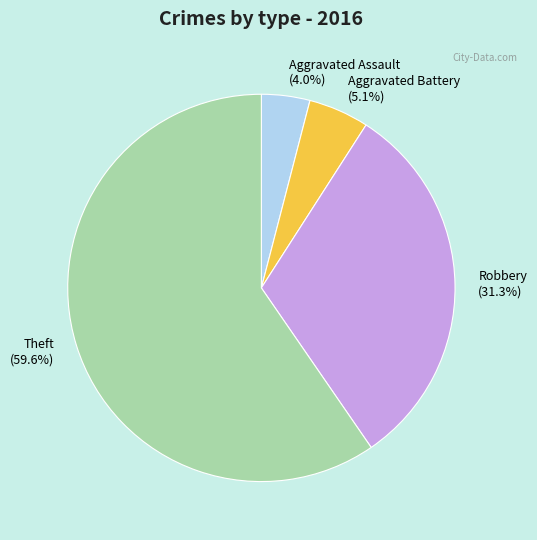

To the nearest percent, what is the average slice percentage?

25%